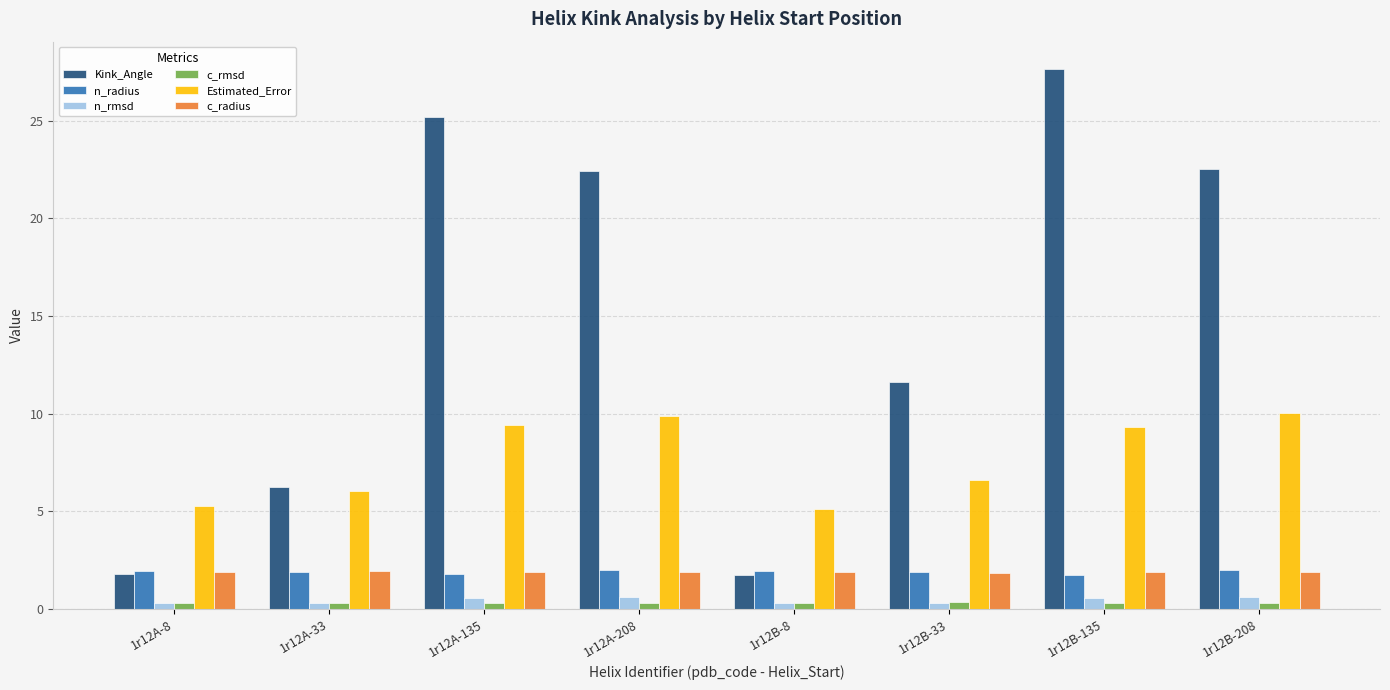

At which category is the sum across all series the highest?

1r12B-135